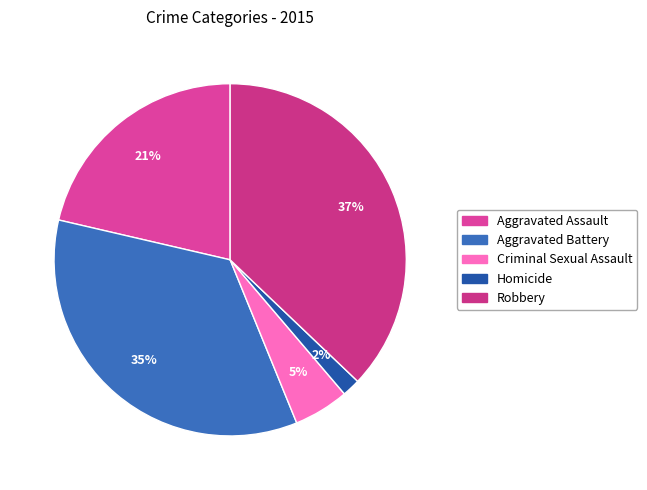

Which category has the biggest portion of the pie?

Robbery